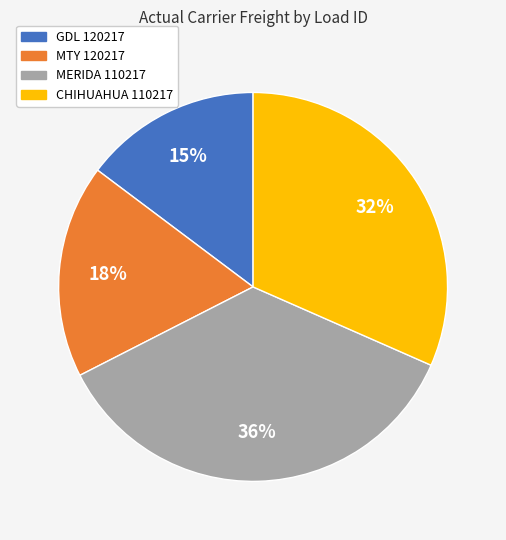

Count the number of slices in the pie.

4